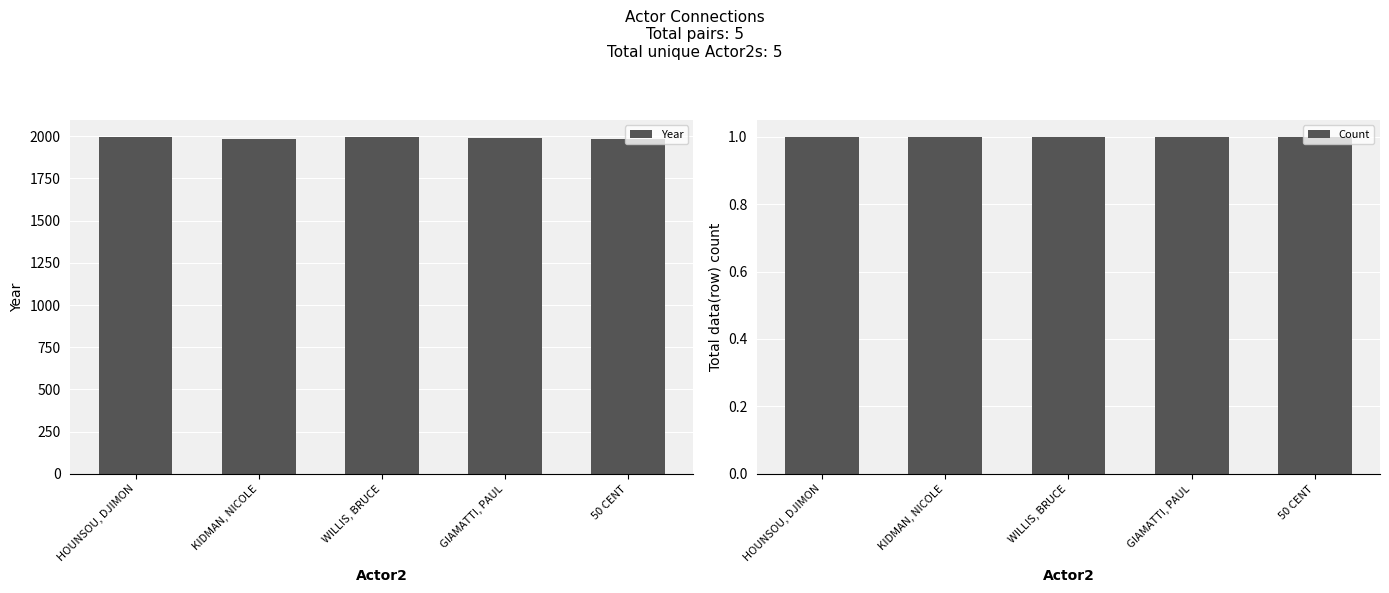

What is the value of the Count bar at the 1st from the left?

1